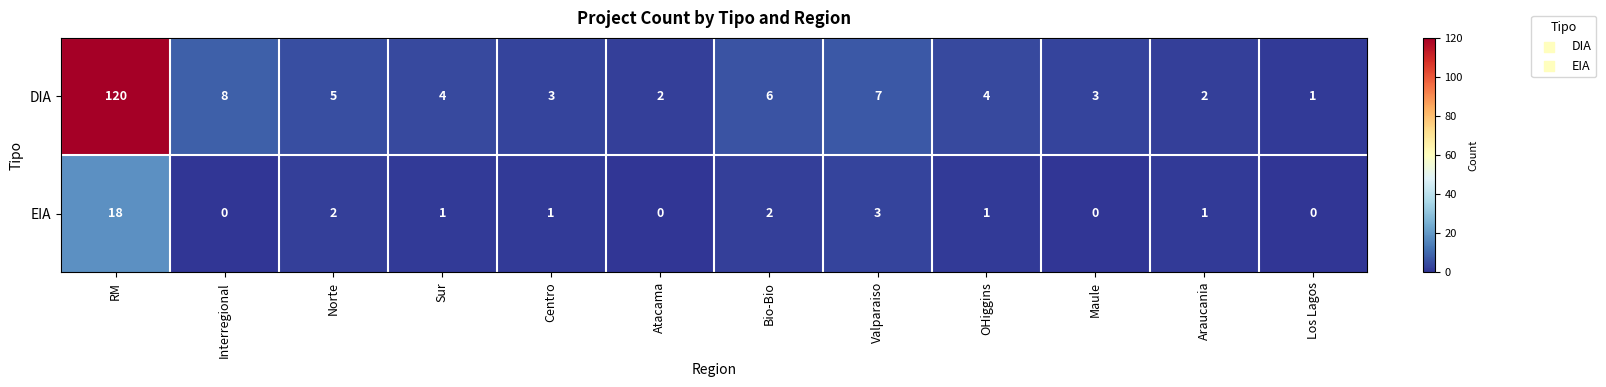

List the series in order of their overall mean, highest first.

DIA, EIA